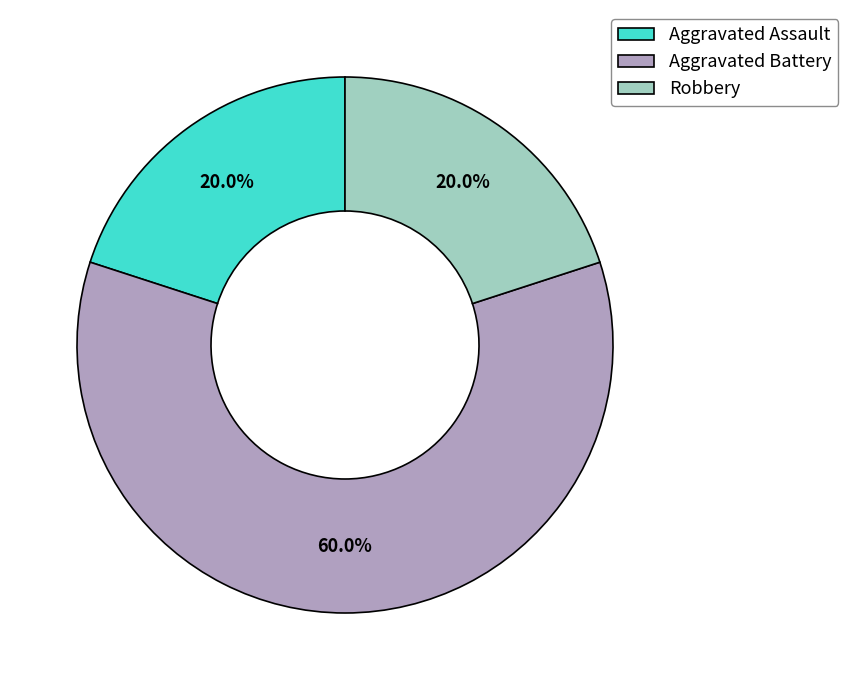

What is the largest slice in the pie chart?

Aggravated Battery